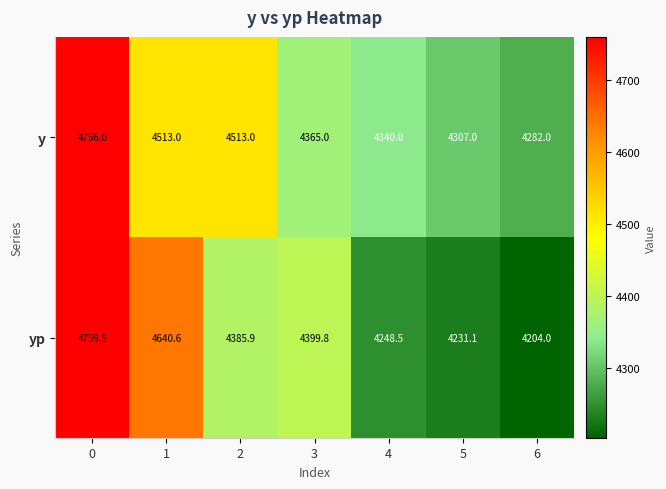

What is the greatest value displayed?

4759.5